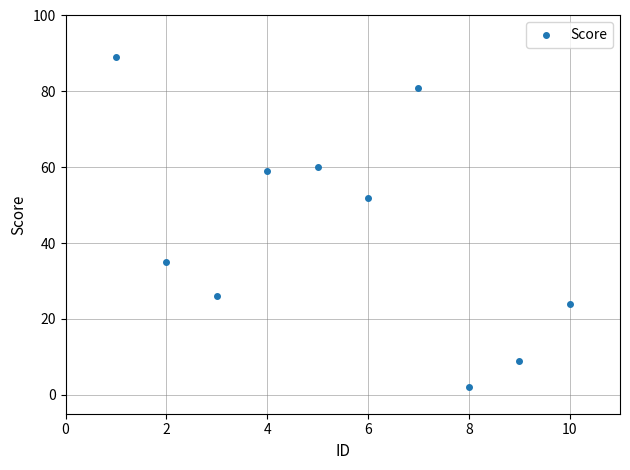

What Y value in the scatter plot is closest to 45?

52